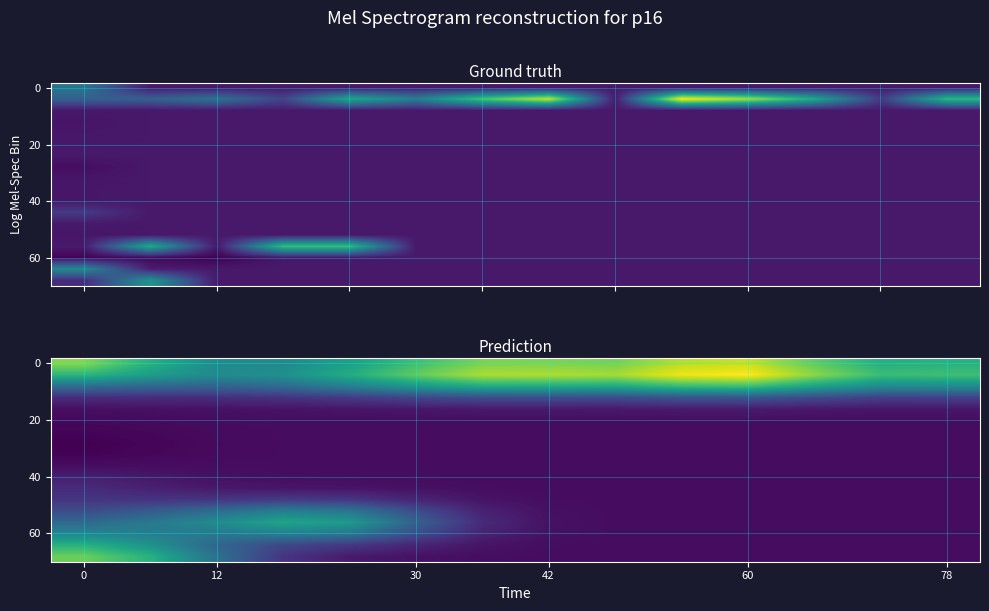

How many data points in 0 are above 33383?

7